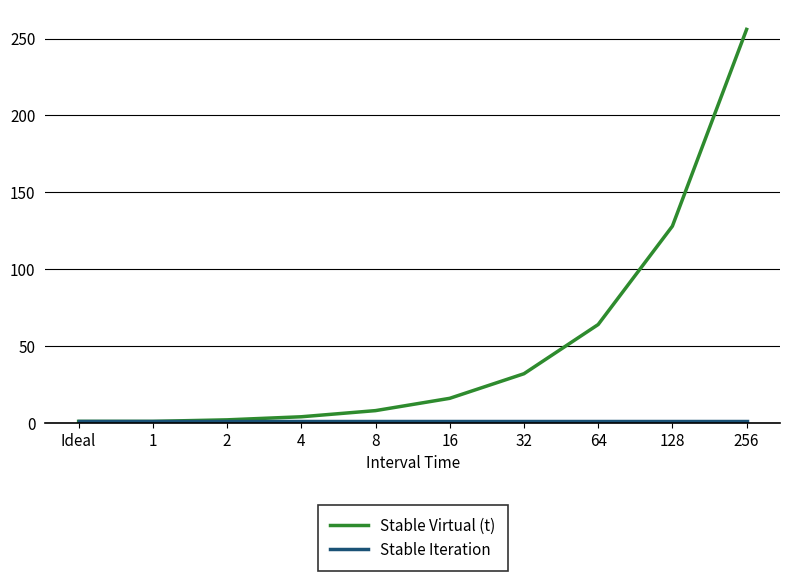

At how many categories does at least one series exceed 71?

2